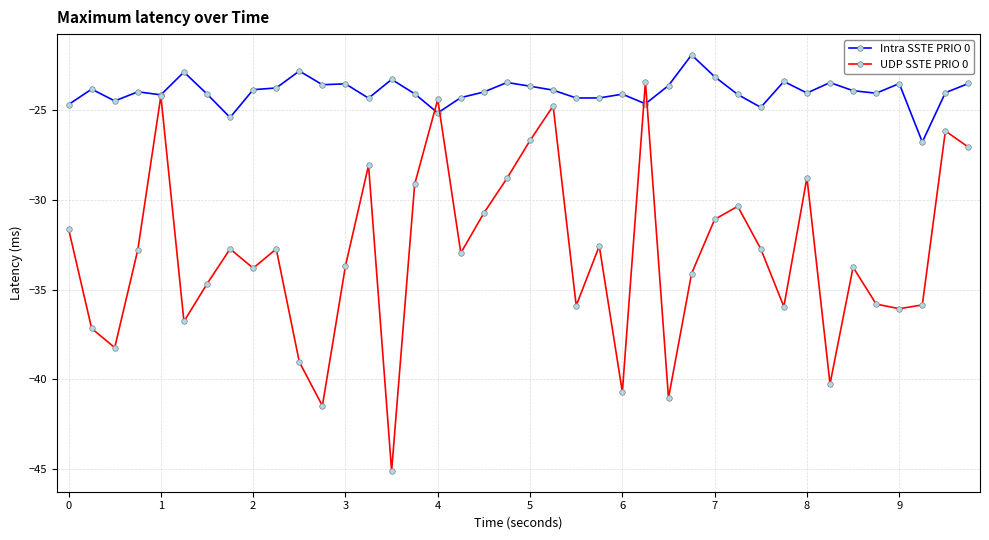

List the series in order of their overall mean, highest first.

Intra SSTE PRIO 0, UDP SSTE PRIO 0